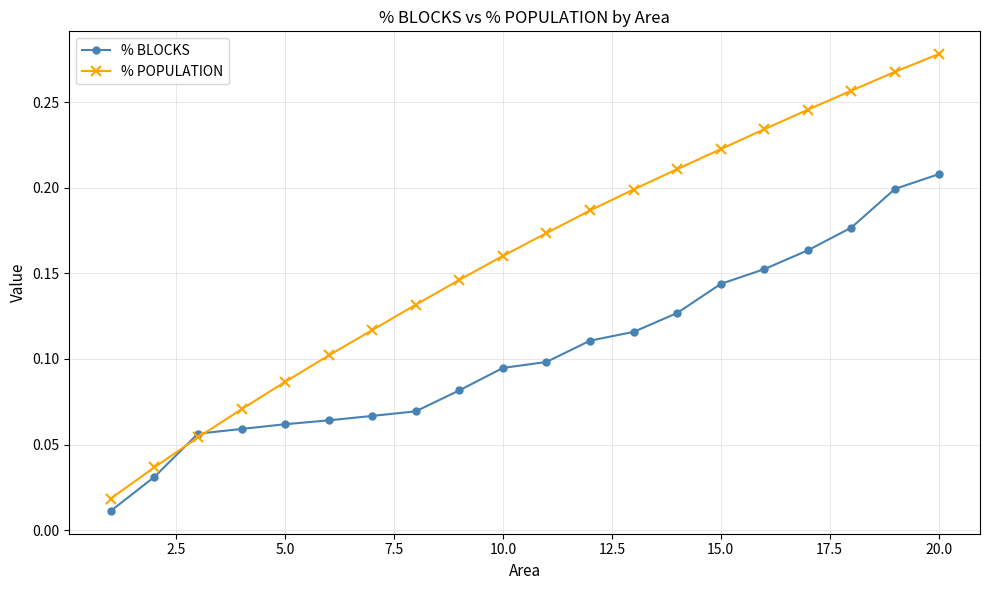

Count the number of categories in the chart.

20